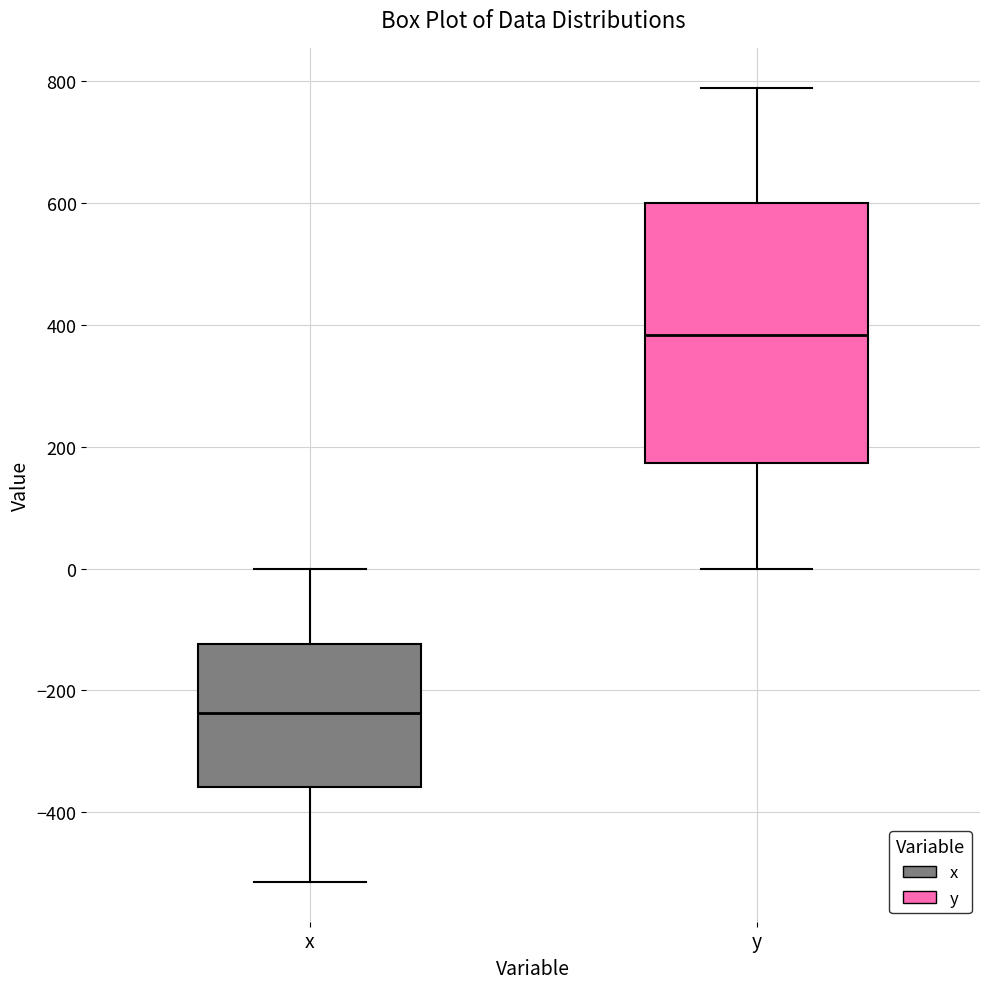

Where is the upper edge of the box for y on the y-axis? The values are not printed on the chart, so give them approximately, as read against the axis.

600